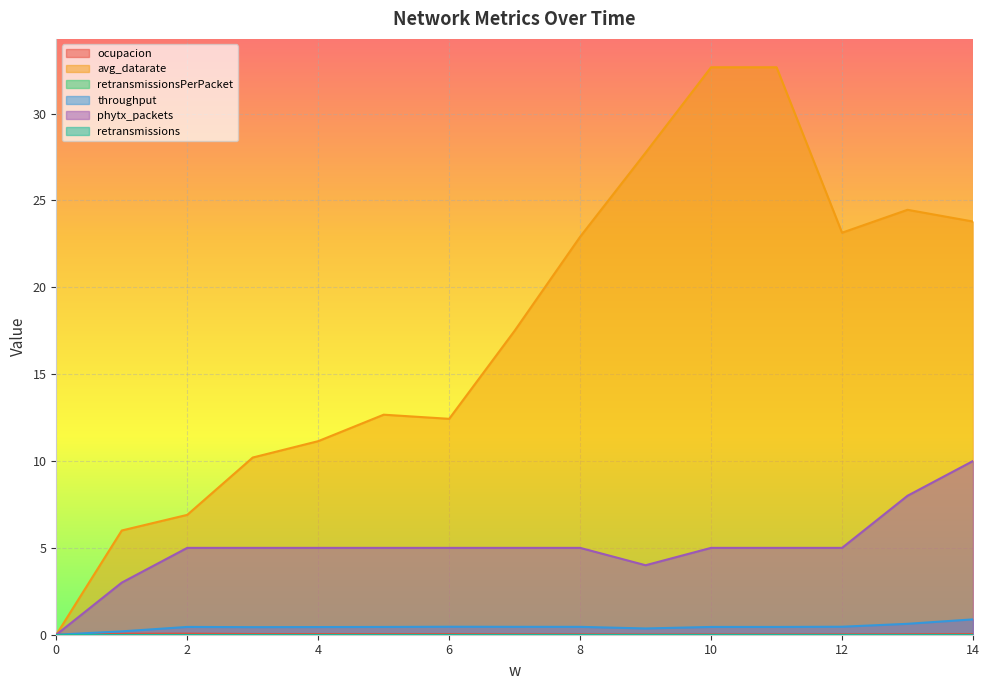

Which series has the largest range (max minus min)?

avg_datarate